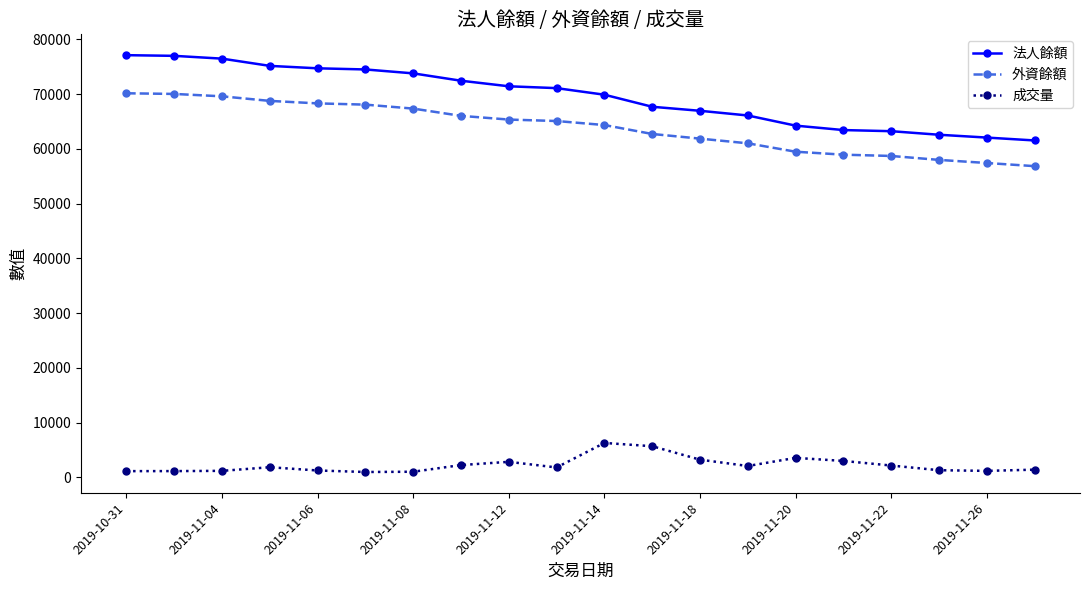

What is the highest value of the 法人餘額 series?

77094